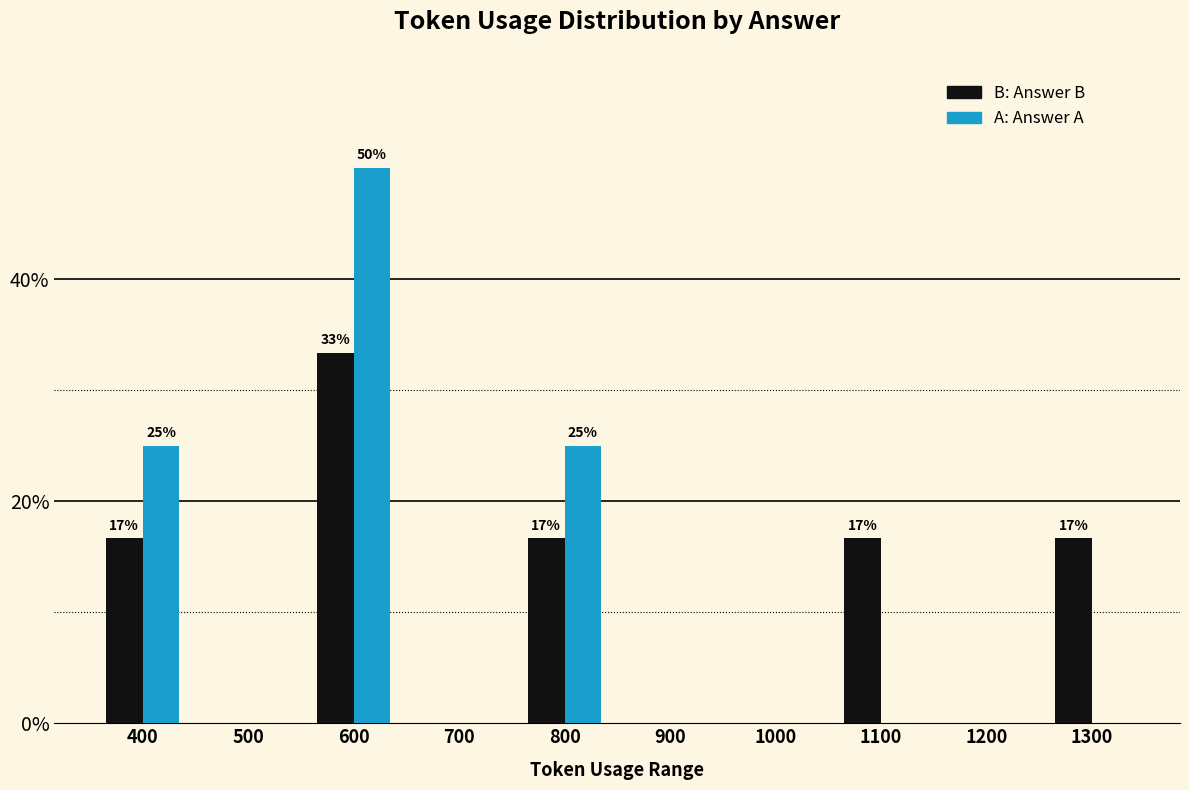

Count the number of categories in the chart.

10